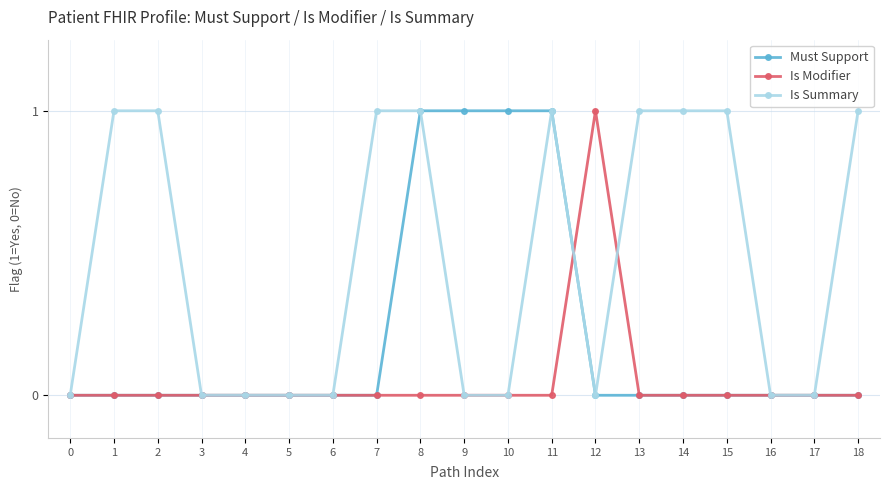

Which series changed the most between 9 and 16?

Must Support